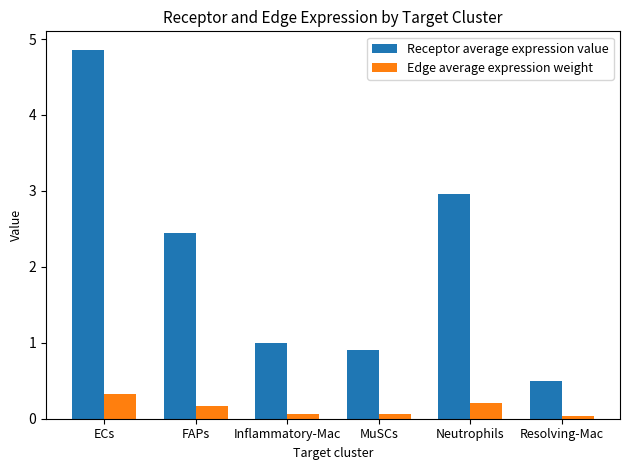

Is it true that Edge average expression weight equals 0.1 at Inflammatory-Mac?

True